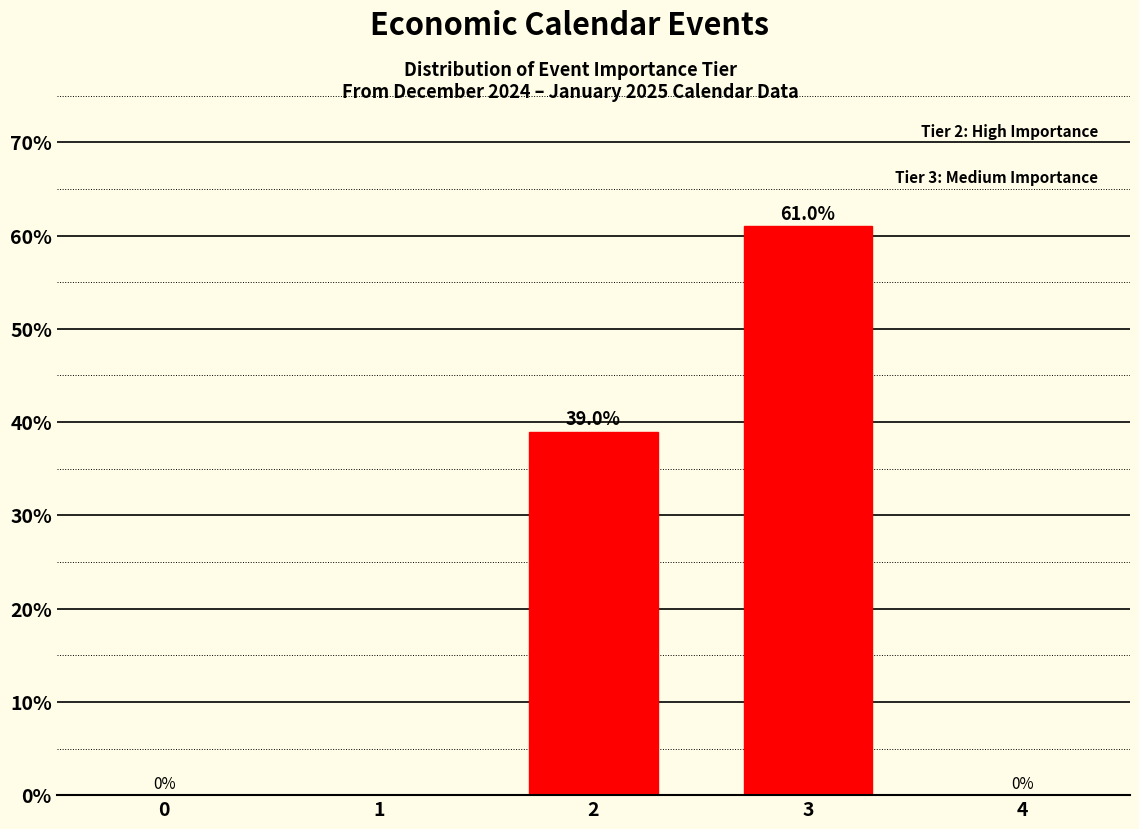

Reading left to right, extract all data points from this chart.

1=0.0	2=39.0	3=61.0